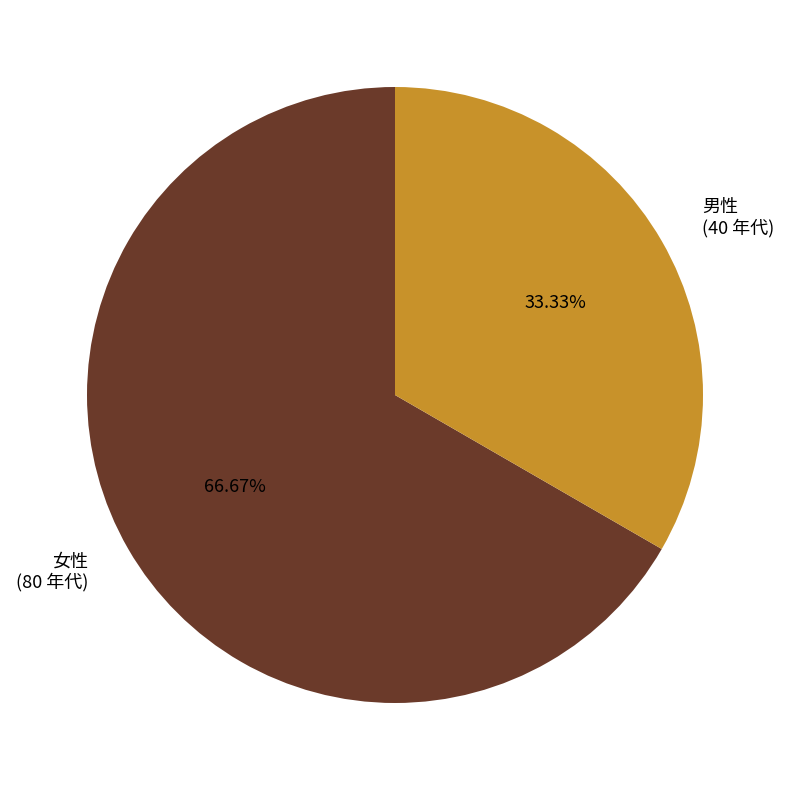

True or false: 男性 accounts for 27% of the total.

False